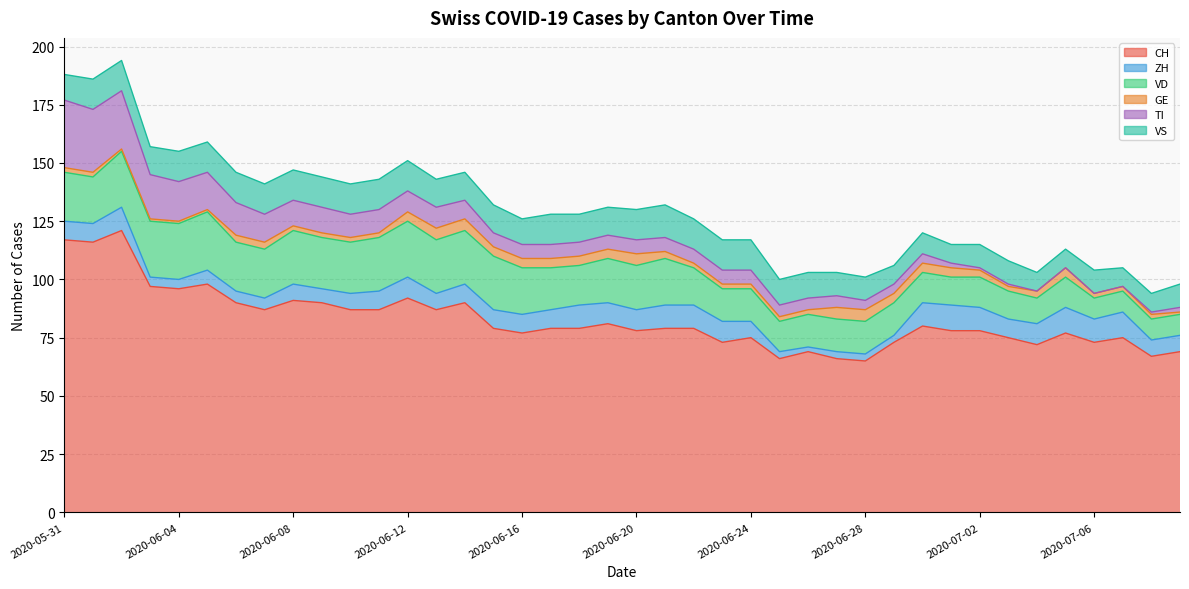

Does the chart have visible grid lines?

Yes